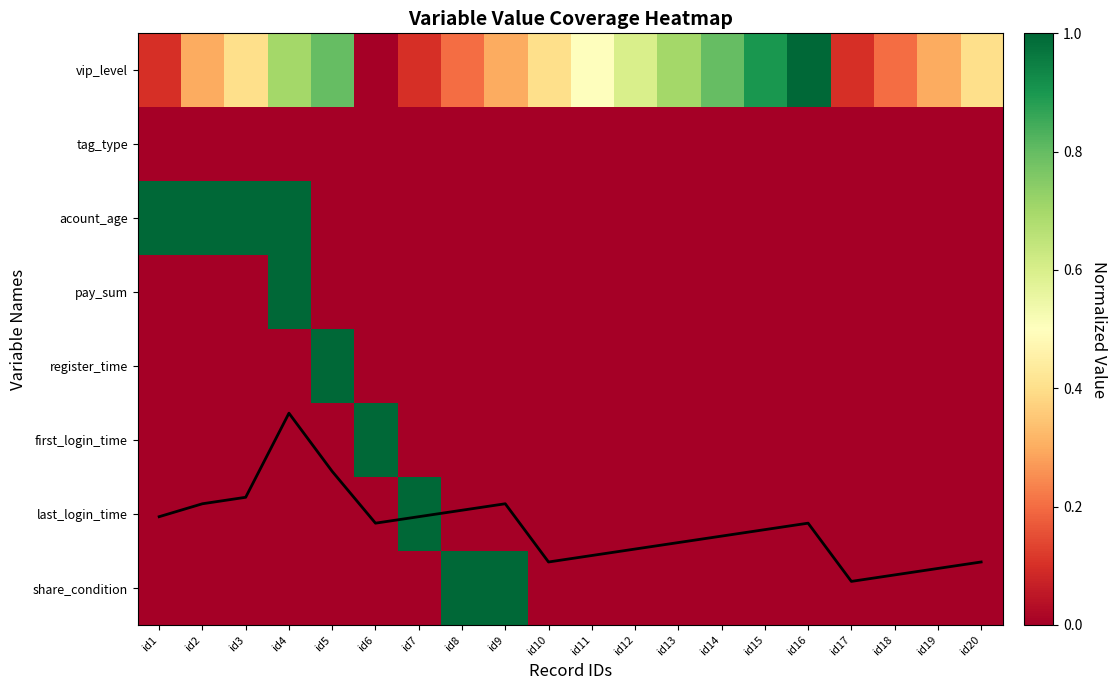

At which label is first_login_time closest to 0?

id1